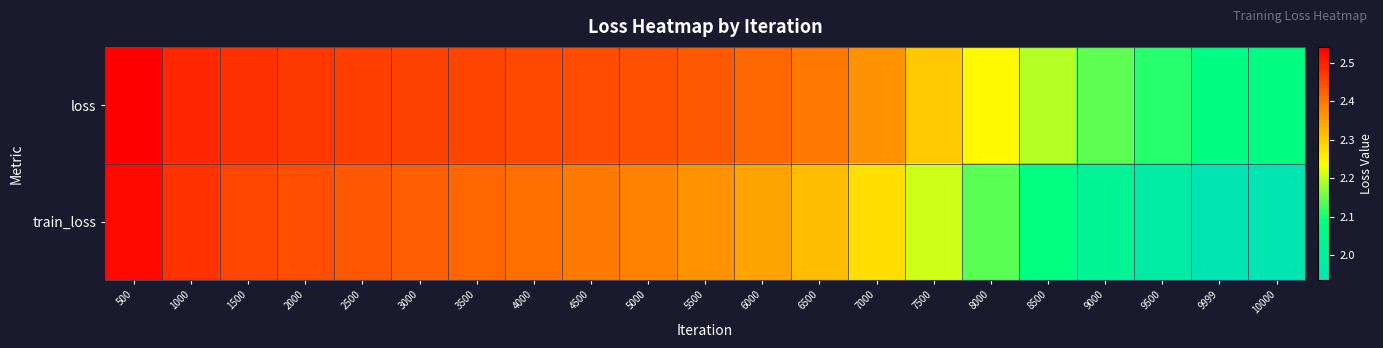

At which category does the chart reach its minimum across all series?

9999